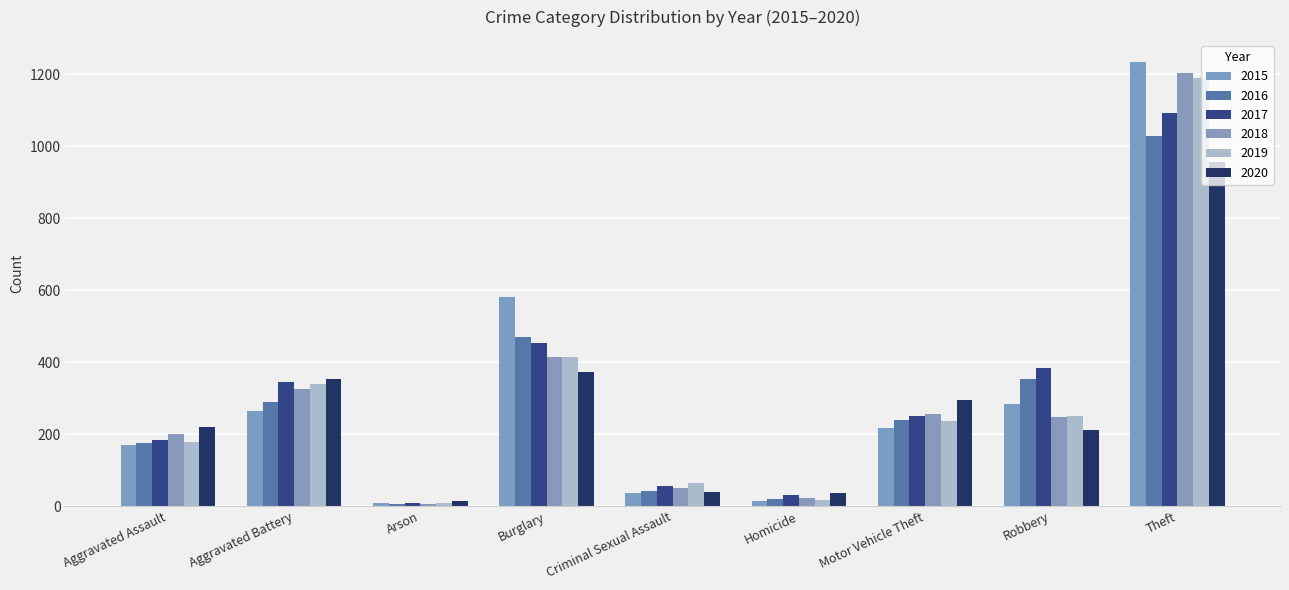

Are the bars horizontal?

No